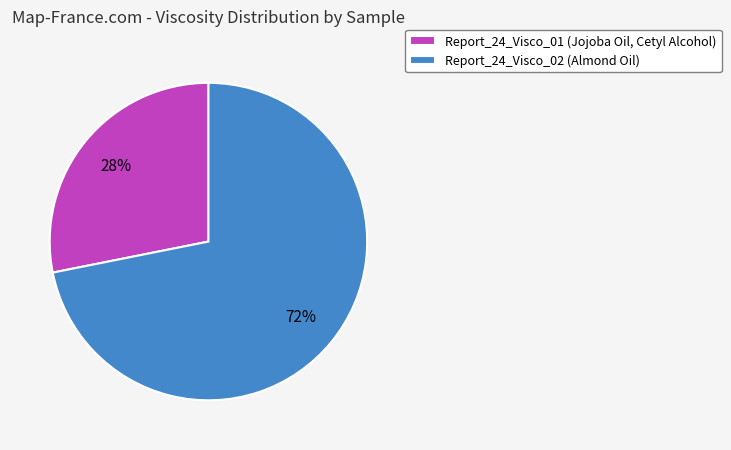

How many slices are in this pie chart?

2